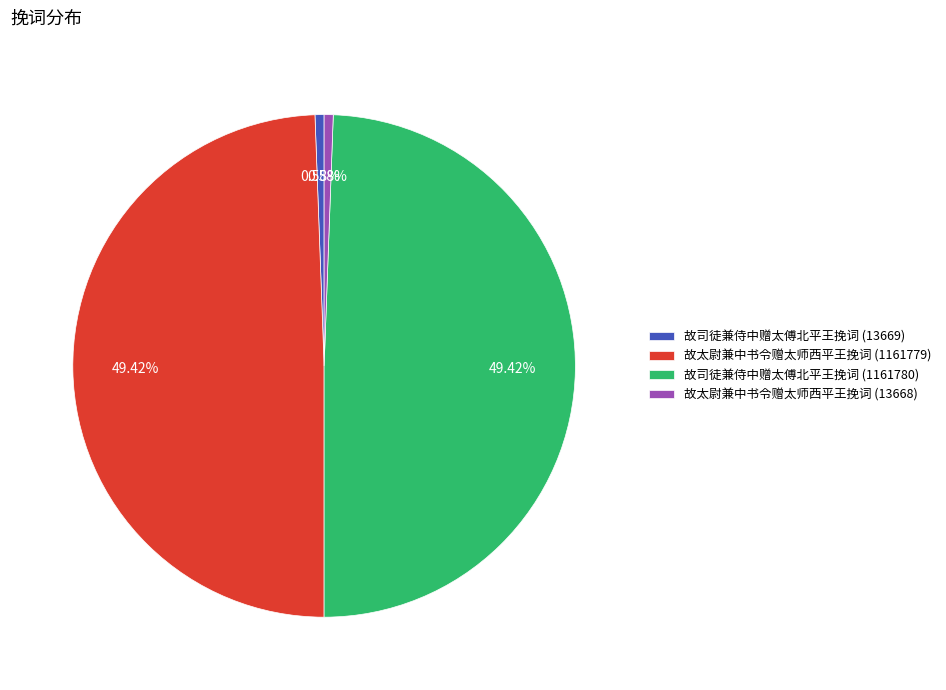

Which has a higher value, 故太尉兼中书令赠太师西平王挽词 (1161779) or 故司徒兼侍中赠太傅北平王挽词 (13669)?

故太尉兼中书令赠太师西平王挽词 (1161779)